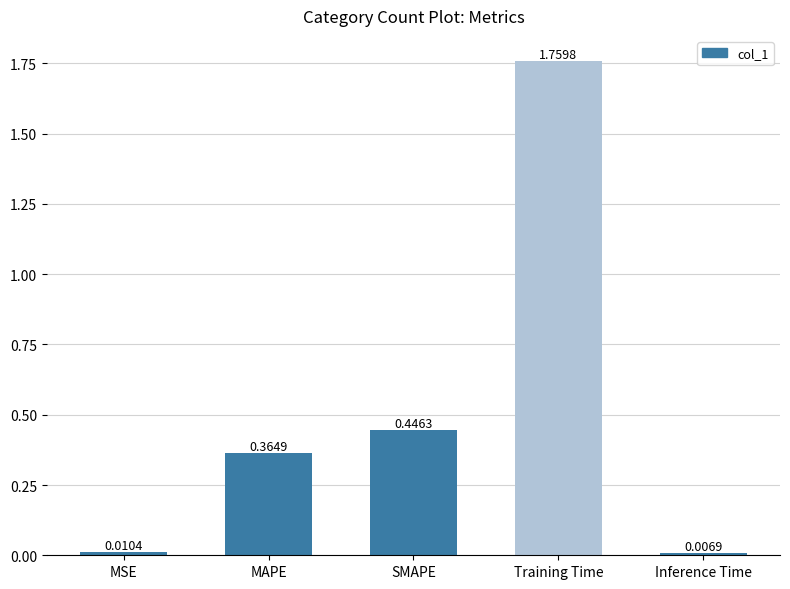

Is it true that the value at MAPE is 0.2?

False